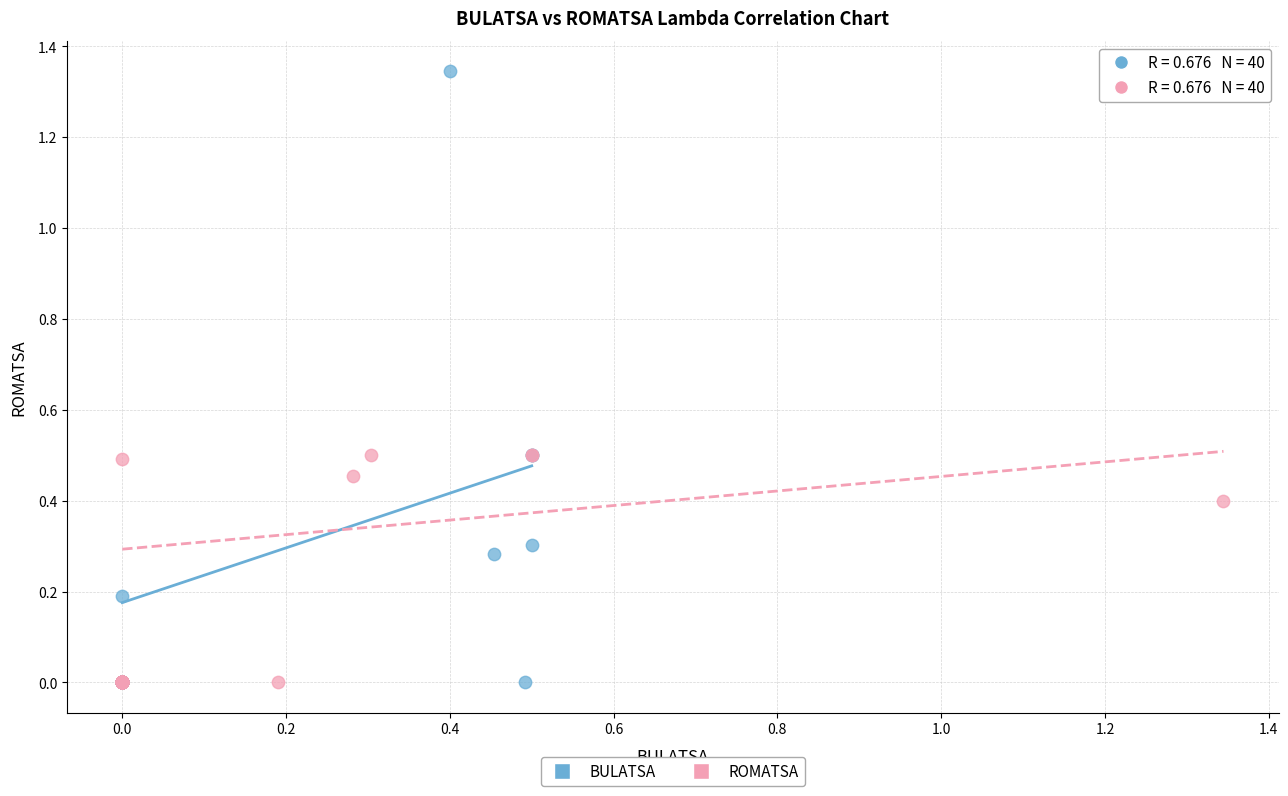

Which series has the widest spread of Y values?

BULATSA